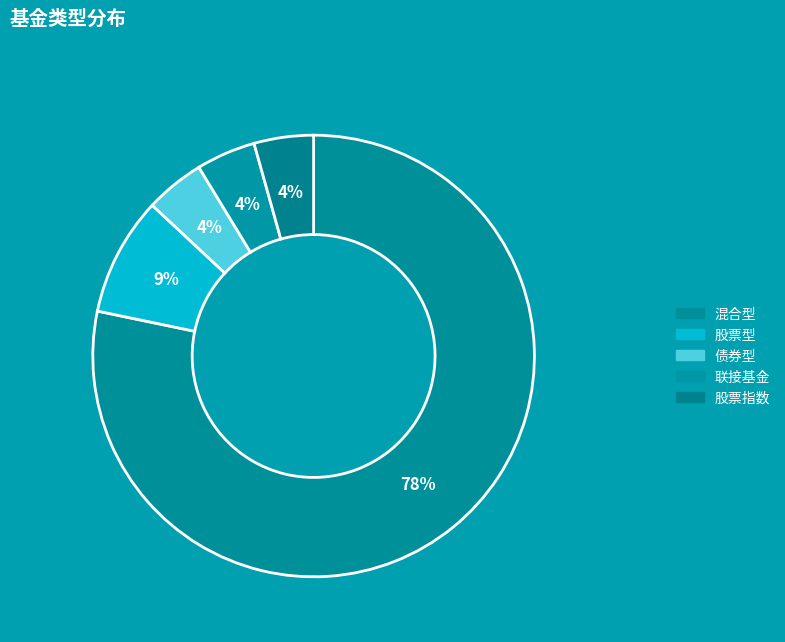

Which has a higher value, 股票型 or 债券型?

股票型